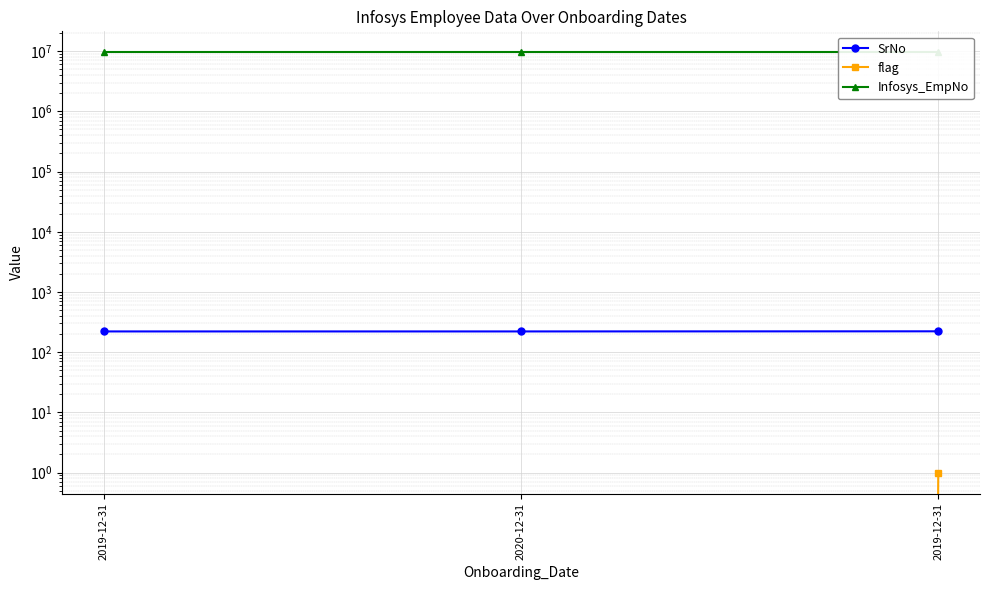

Reading right to left, list all the values displayed in this chart.

SrNo: 2019-12-31=222	2020-12-31=221	2019-12-31=221
flag: 2019-12-31=1	2020-12-31=0	2019-12-31=0
Infosys_EmpNo: 2019-12-31=9545214	2020-12-31=9545214	2019-12-31=9545214